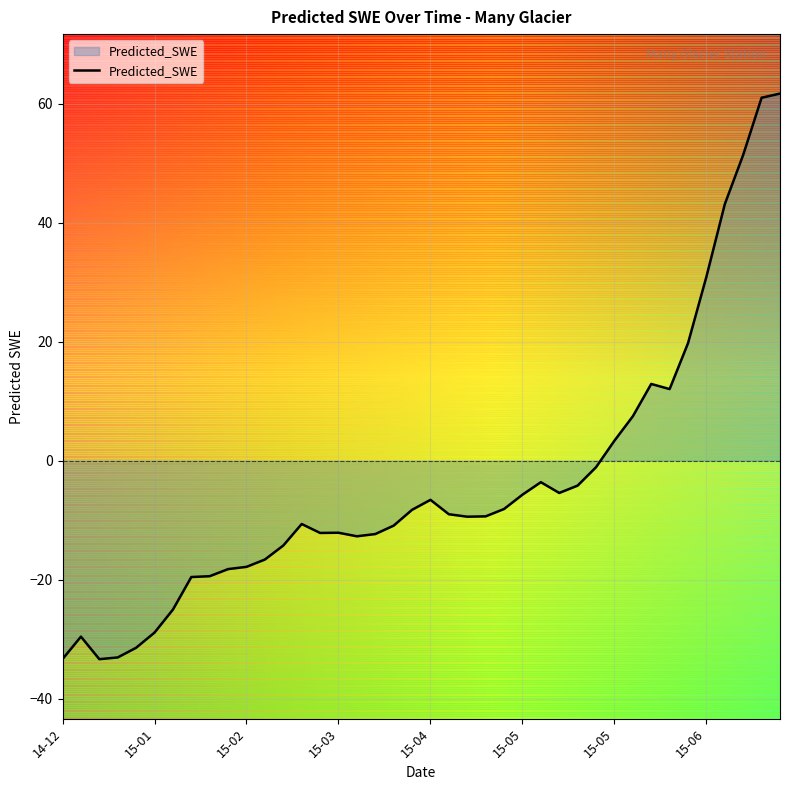

What is the smallest value displayed?

-33.4